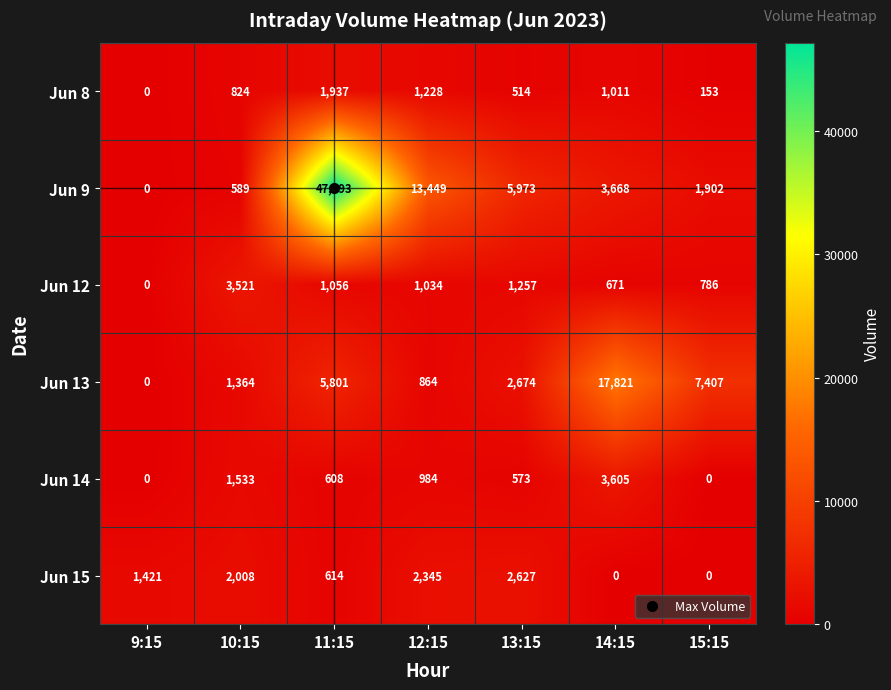

At which label is Jun 13 closest to 8910?

15:15